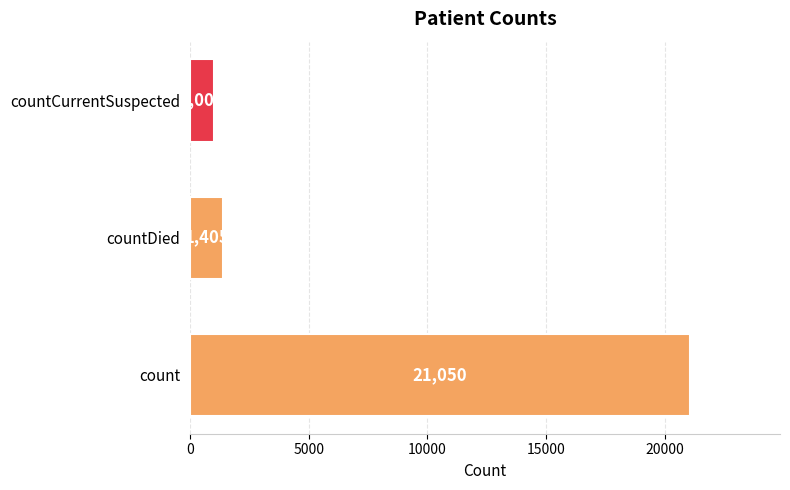

Does the chart contain stacked bars?

No